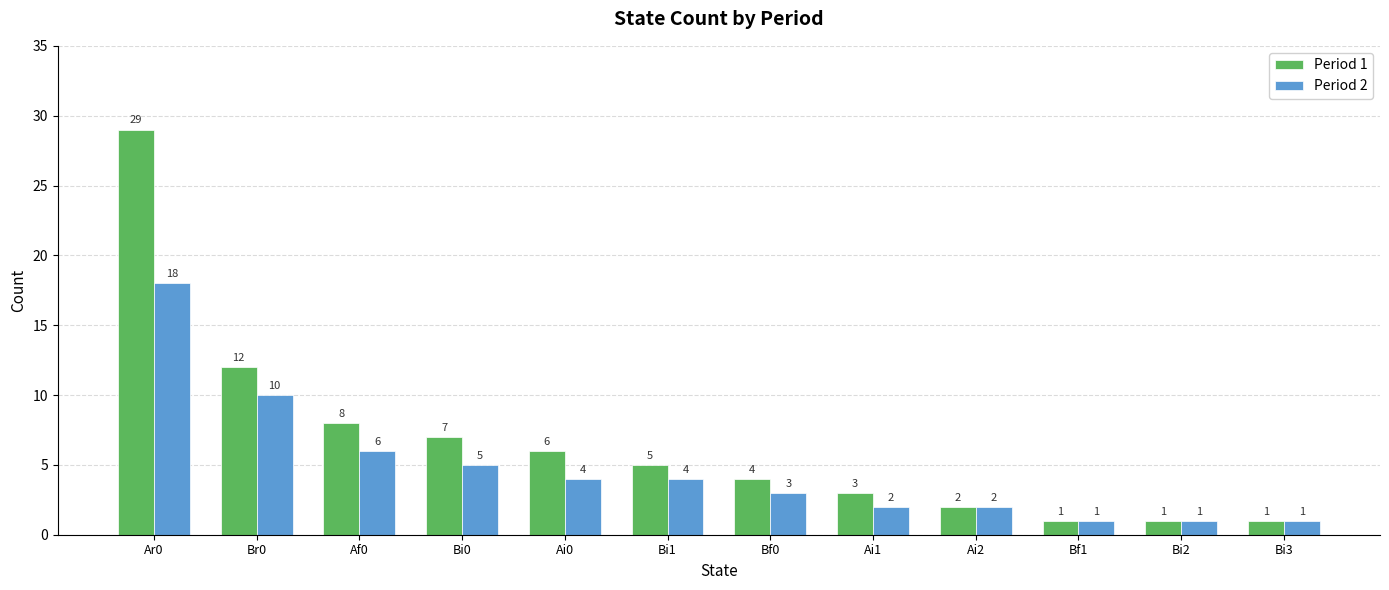

Reading left to right, what are all the values shown in this chart?

Period 1: Ar0=29	Br0=12	Af0=8	Bi0=7	Ai0=6	Bi1=5	Bf0=4	Ai1=3	Ai2=2	Bf1=1	Bi2=1	Bi3=1
Period 2: Ar0=18	Br0=10	Af0=6	Bi0=5	Ai0=4	Bi1=4	Bf0=3	Ai1=2	Ai2=2	Bf1=1	Bi2=1	Bi3=1